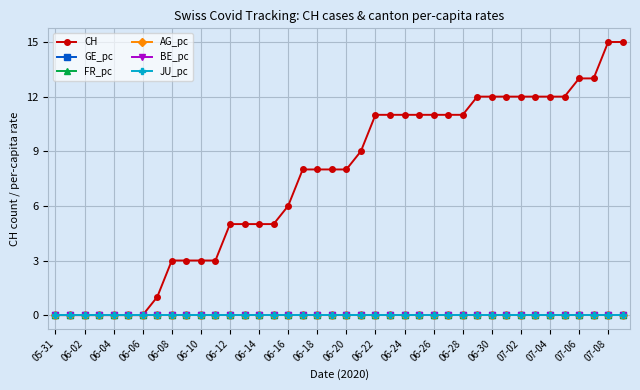

Does the chart have visible grid lines?

Yes